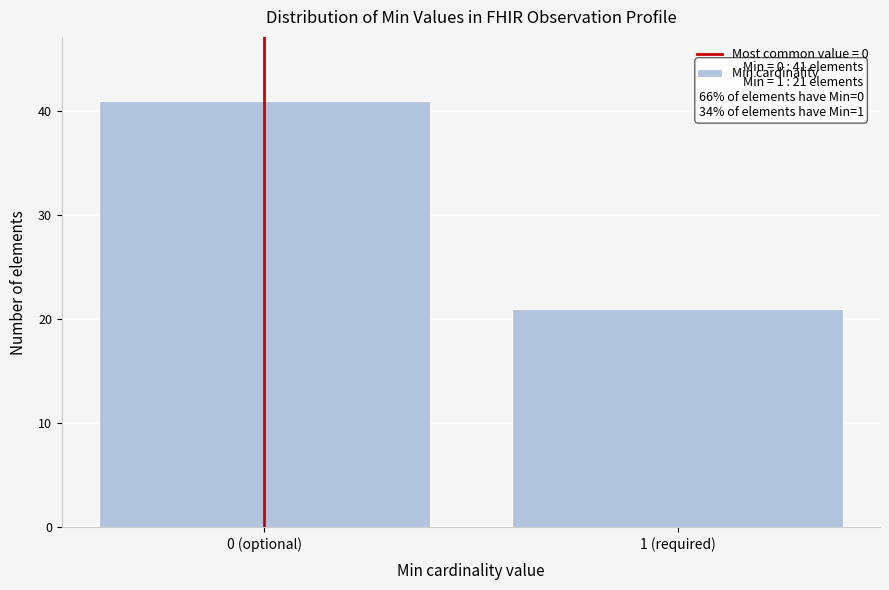

Reading left to right, extract all data points from this chart.

0 (optional)=41	1 (required)=21